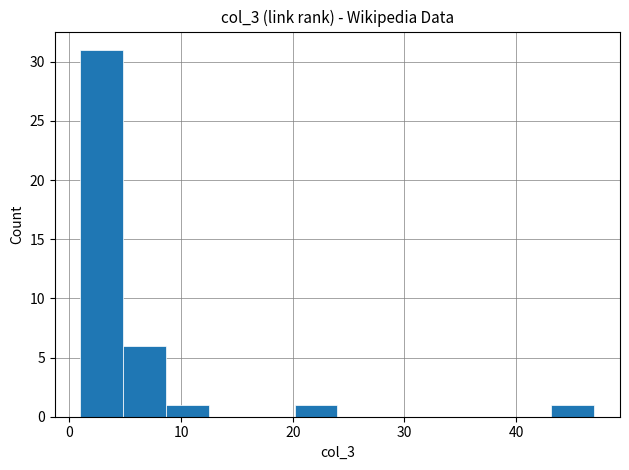

Around what value on the x-axis is the tallest bar? Give the approximate position of its centre, as read against the axis.

3